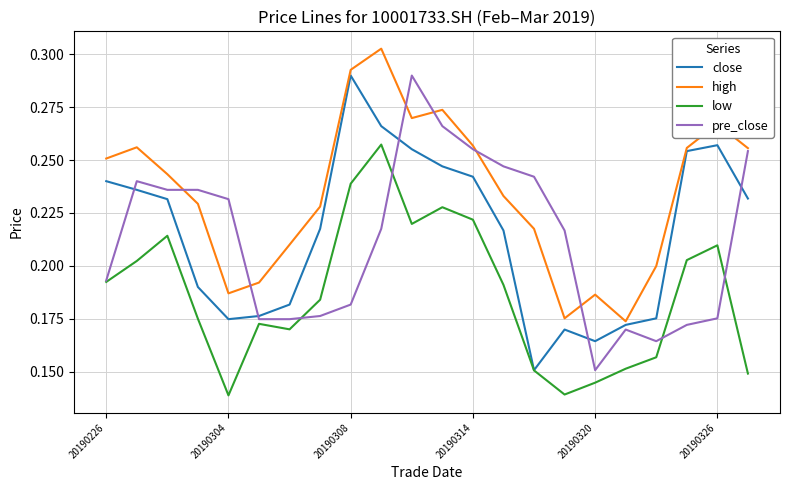

Which series has the largest total across all categories?

high